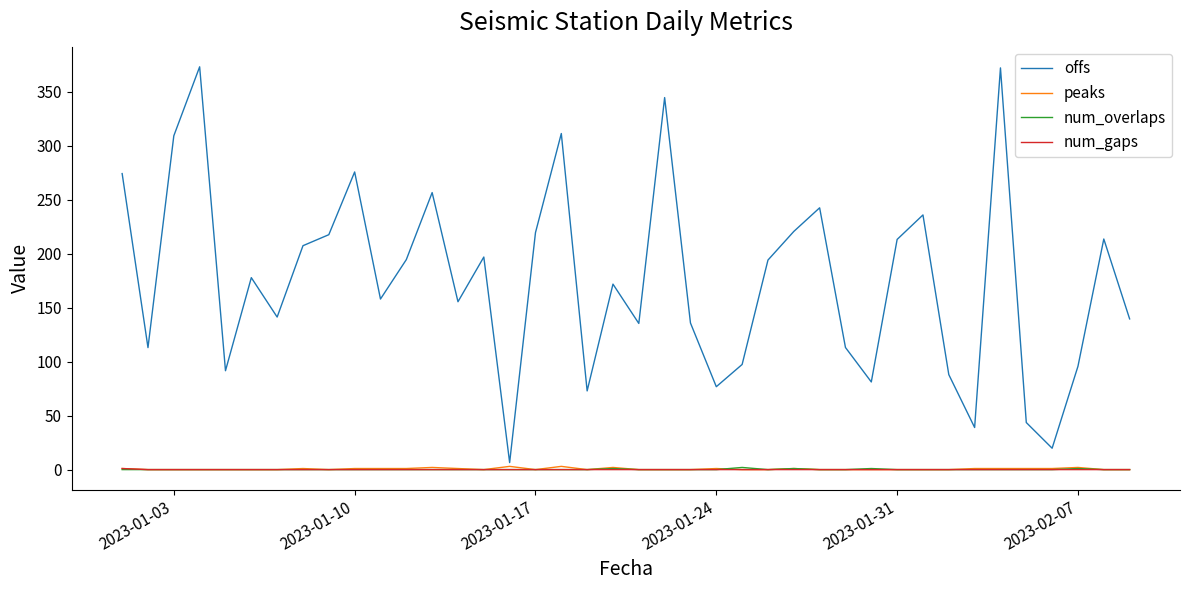

What is the greatest value displayed?

373.1